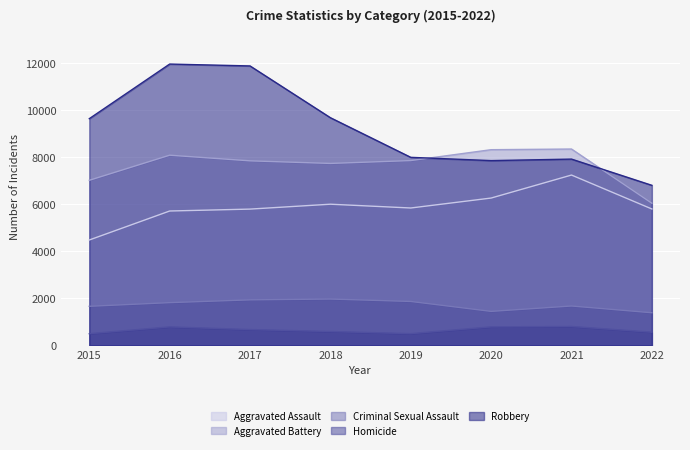

True or false: Robbery has more than 2 interior local peaks.

False